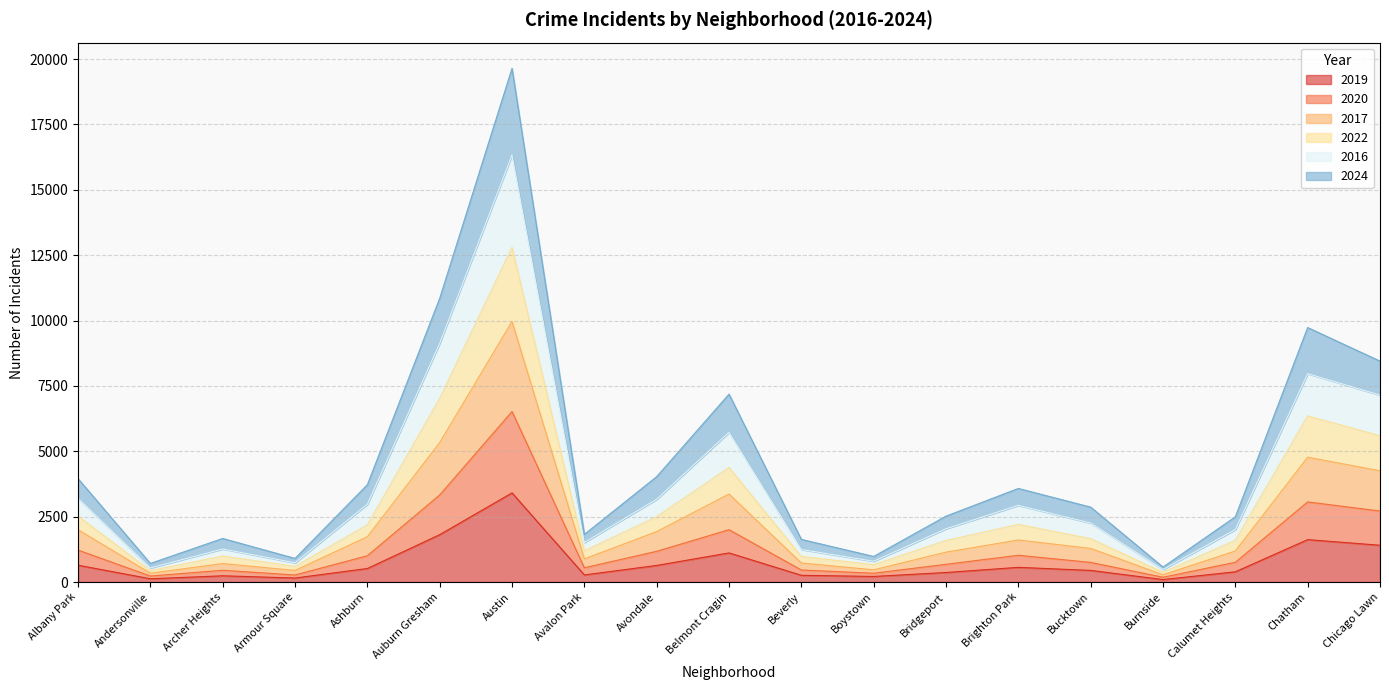

The value of 2019 at Auburn Gresham is 1811. True or false?

True